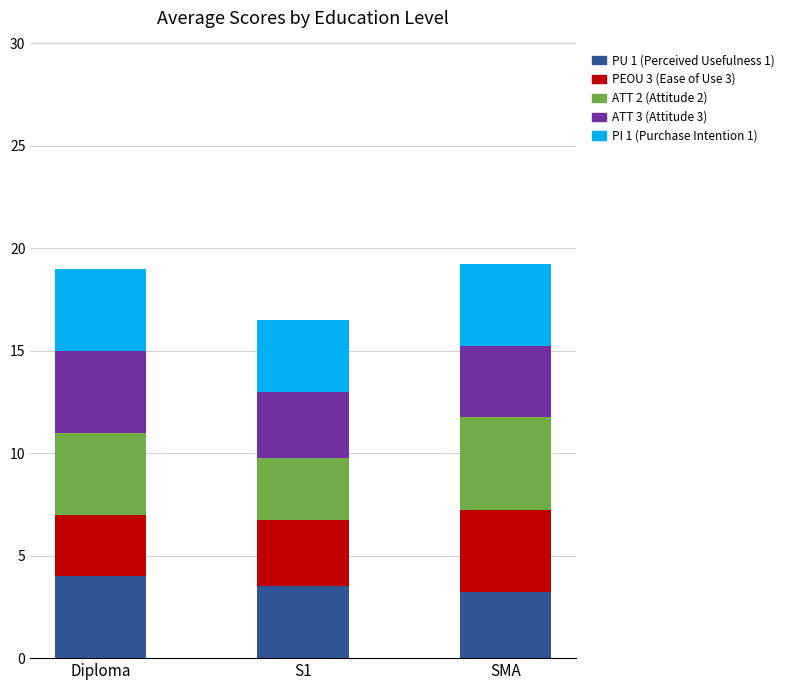

What is the total value across all series at S1?

16.5